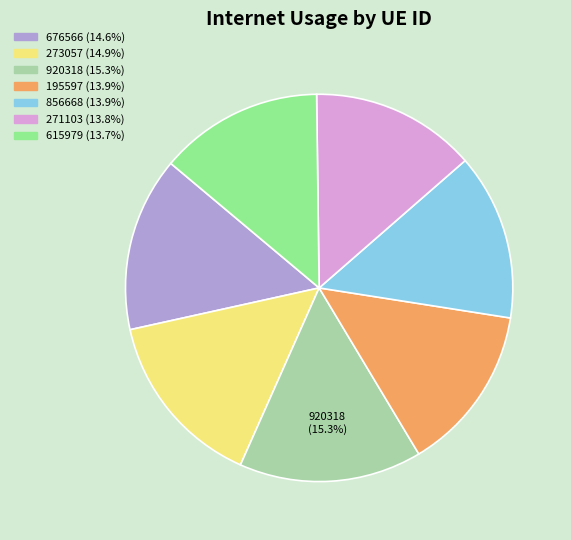

True or false: 856668 accounts for 14% of the total.

True